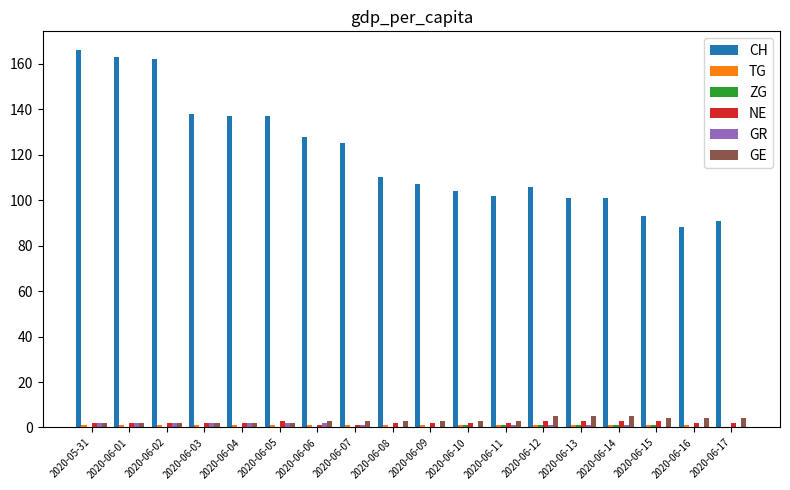

True or false: CH has a value of 33 at 2020-06-06.

False